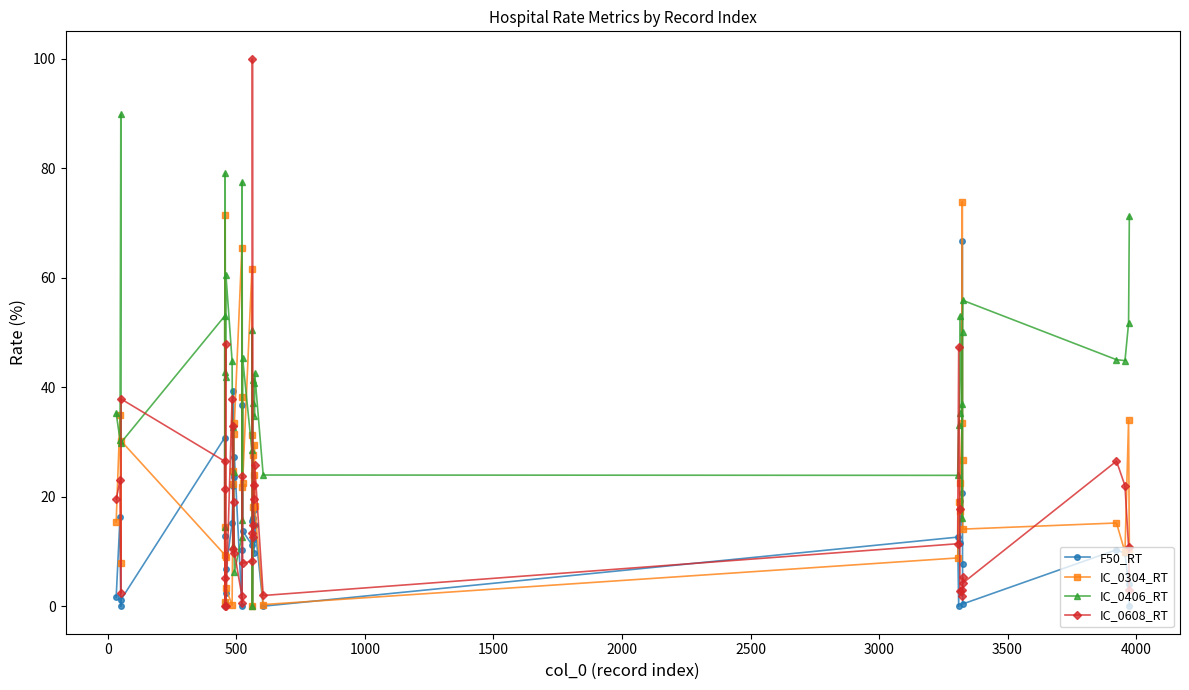

Which series has the widest spread of values?

IC_0608_RT